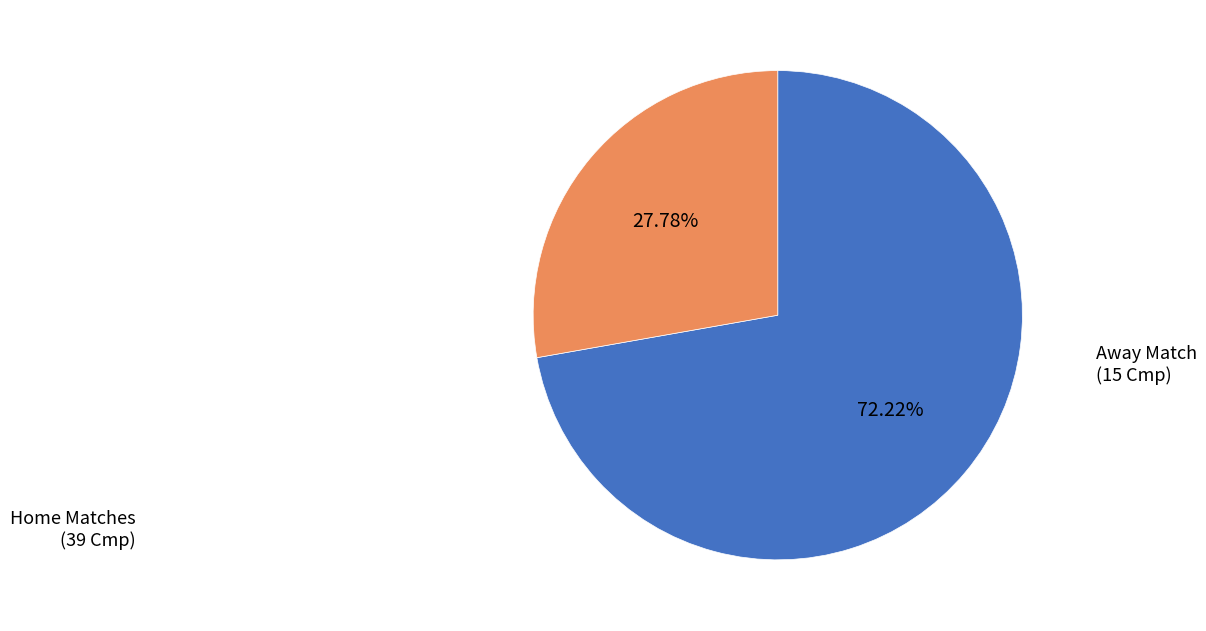

Does any single category account for the majority?

Yes